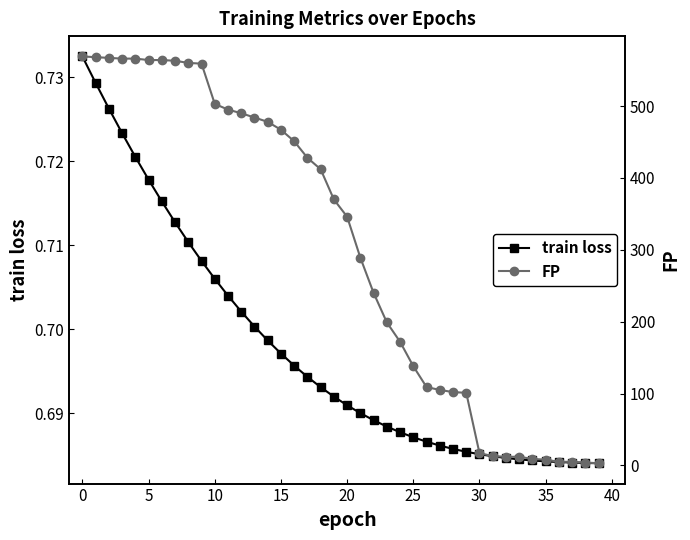

True or false: FP and train loss cross at least once.

False